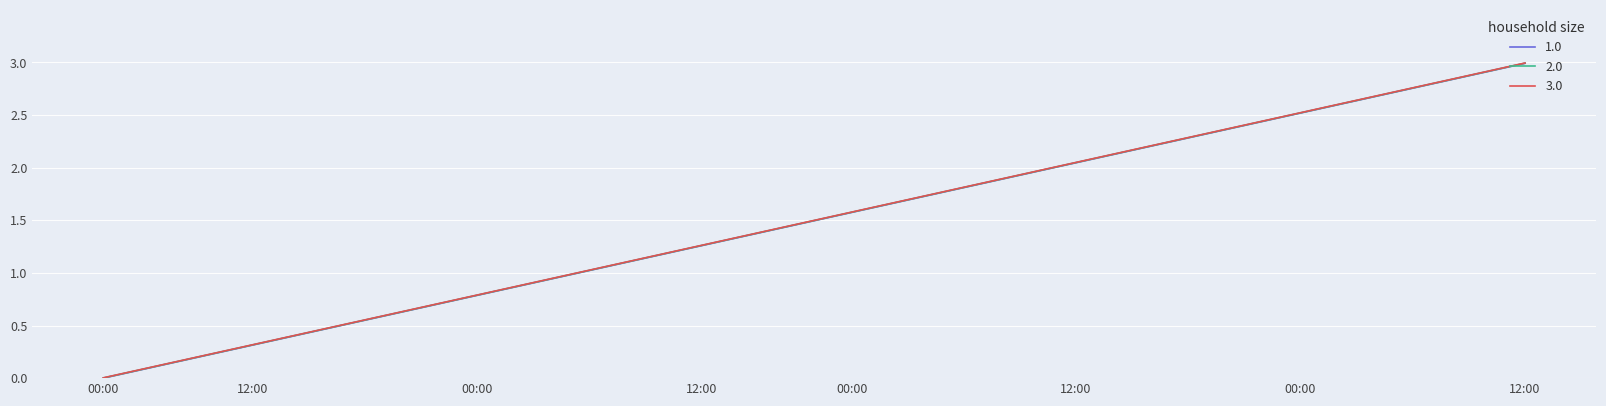

How many categories are shown in the chart?

20